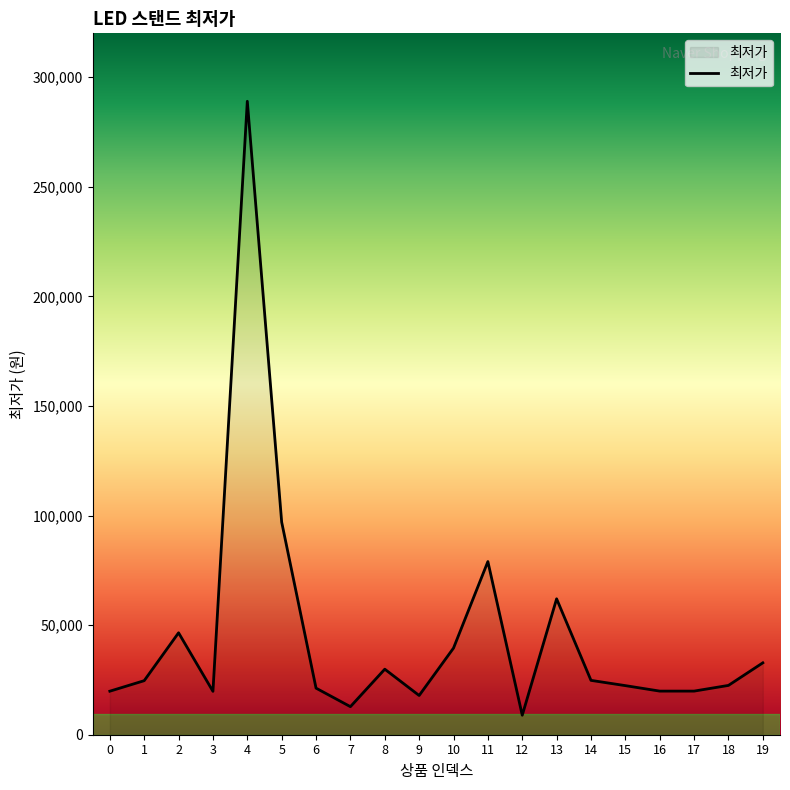

What is the difference between the maximum and minimum values?

280100